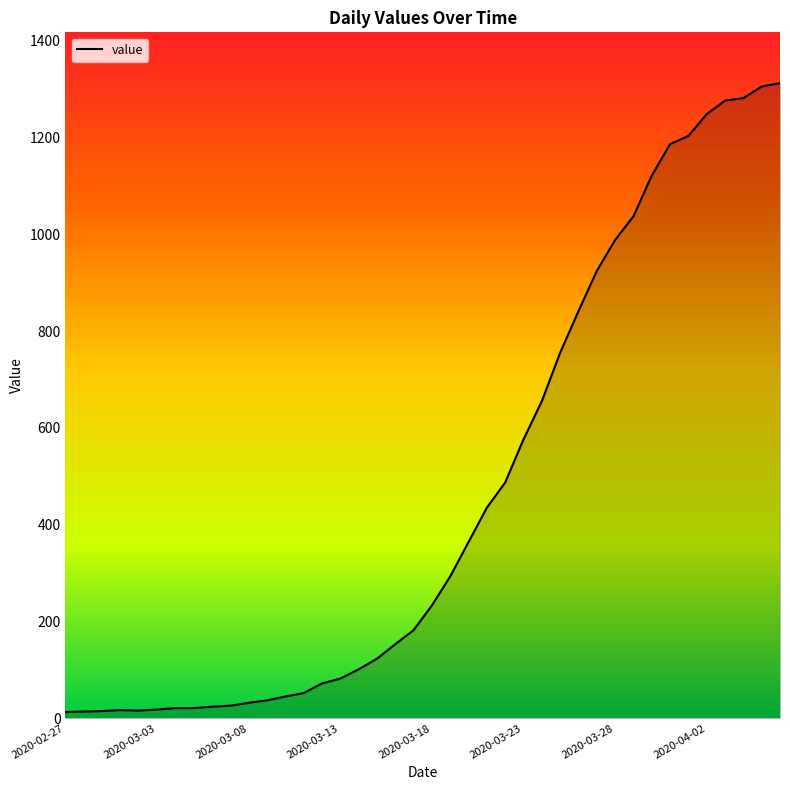

What is the maximum value shown in the chart?

1312